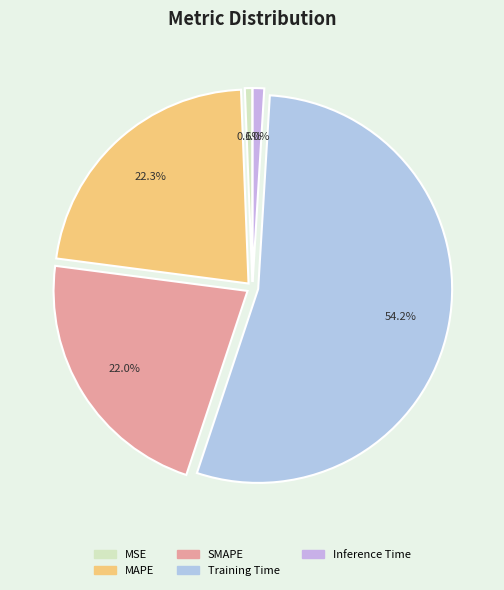

To the nearest percent, what portion does Training Time represent?

54%